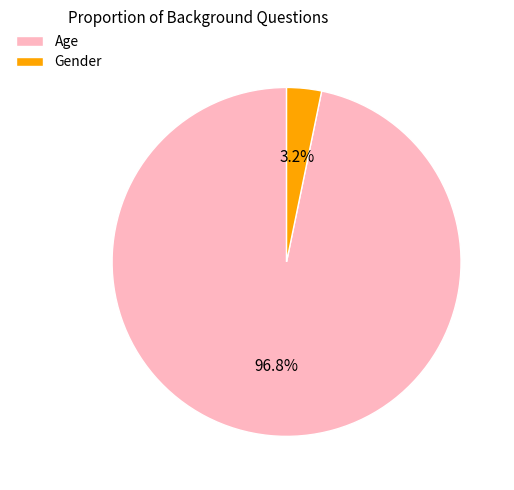

Between Gender and Age, which is larger?

Age